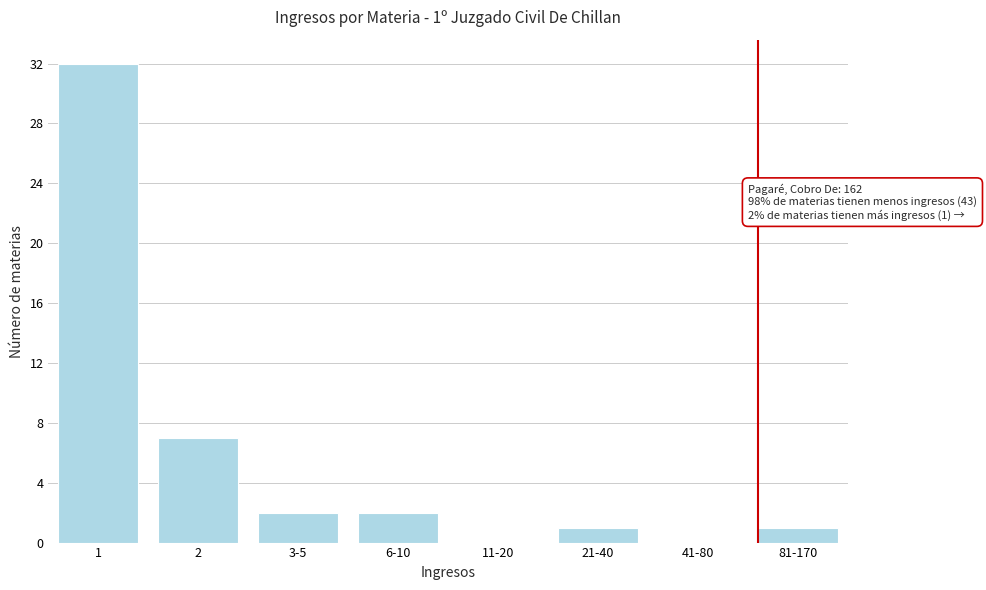

Reading right to left, transcribe all the data shown in this chart.

81-170=1	41-80=0	21-40=1	11-20=0	6-10=2	3-5=2	2=7	1=32